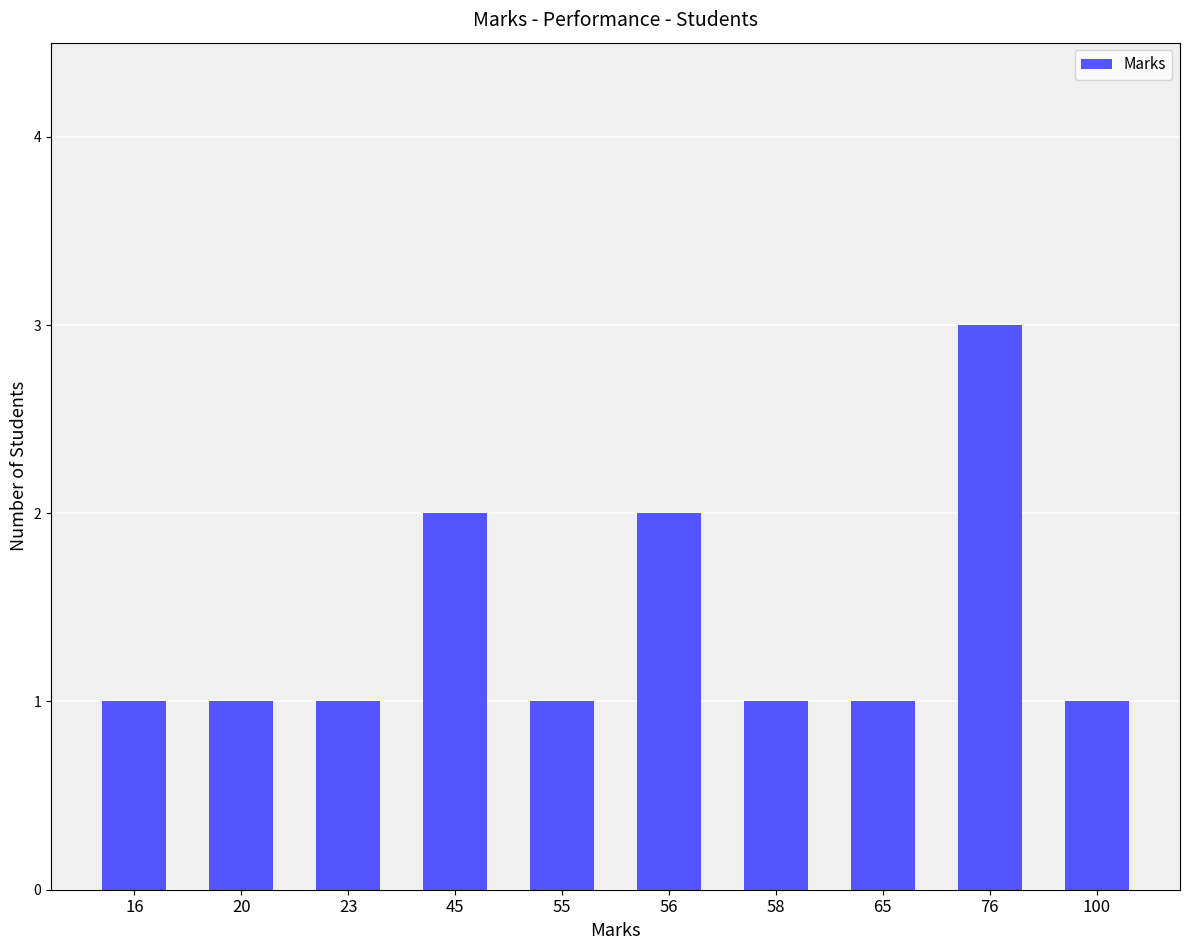

What is the approximate value at 16?

1